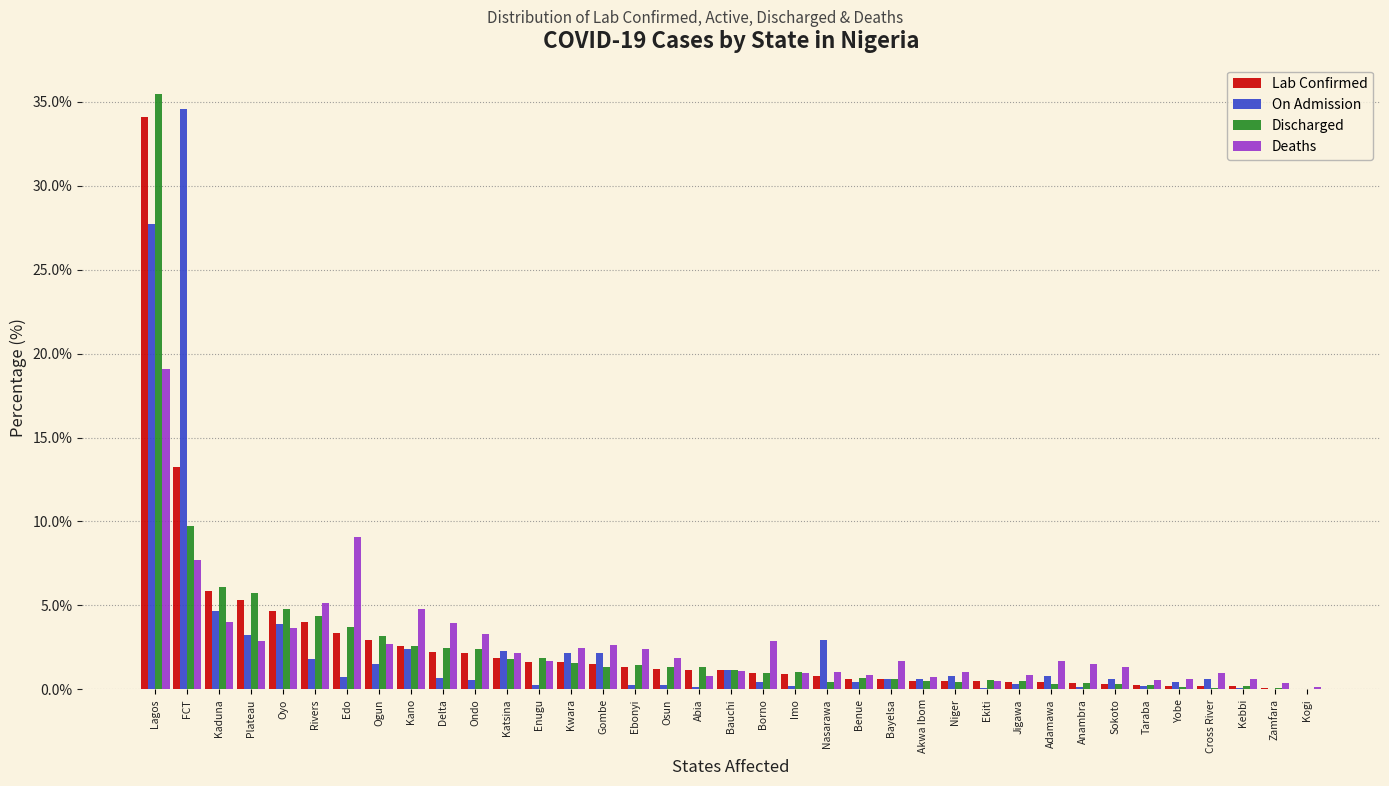

Is the value of Lab Confirmed at Bauchi greater than the value of Deaths at Gombe?

No